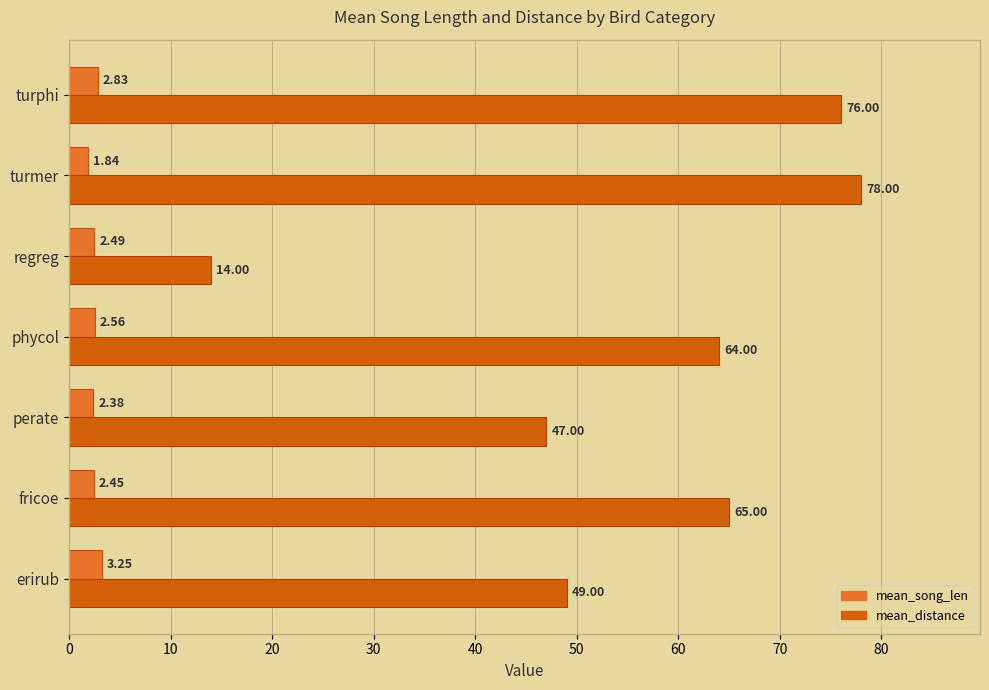

At which label is mean_song_len closest to 2?

turmer